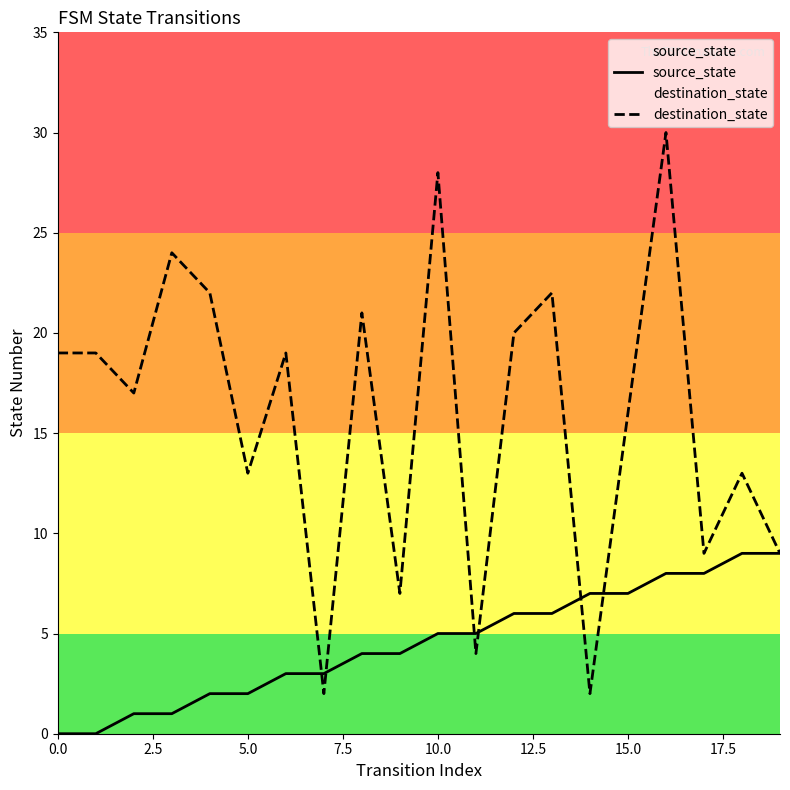

What is the sum of all destination_state values?

316